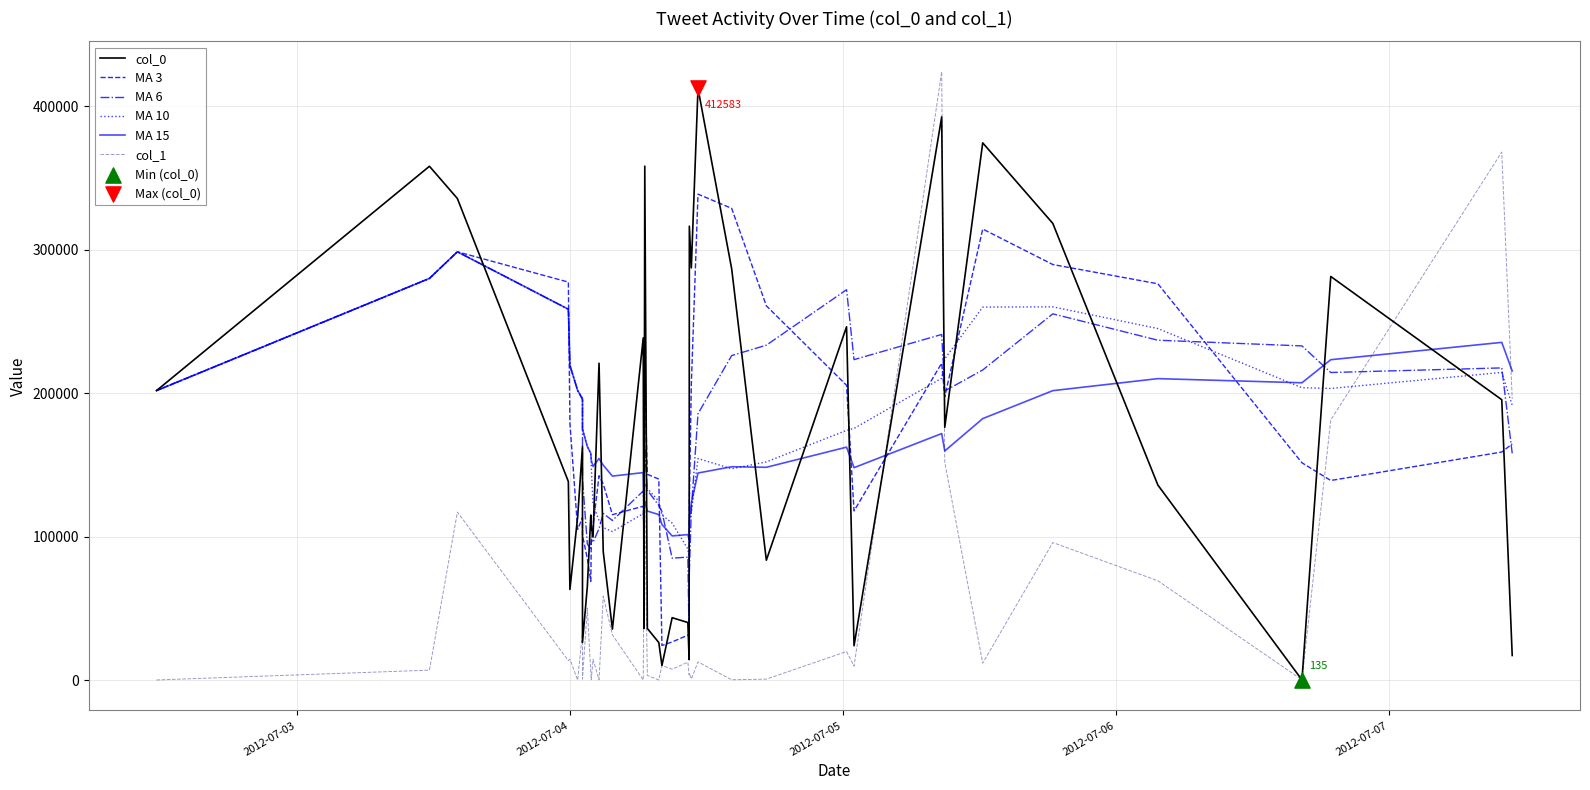

Which series contains the lowest Y value?

col_1